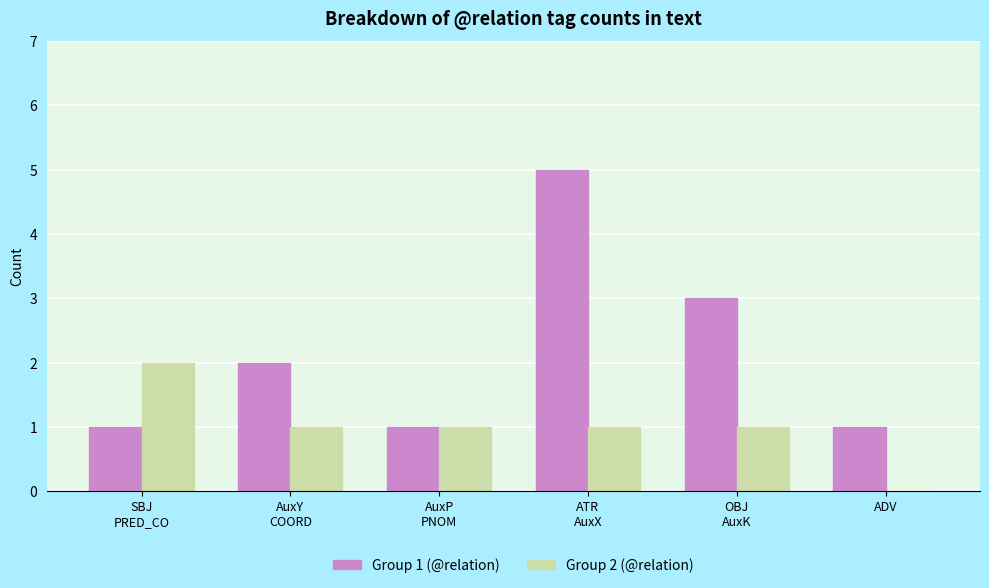

How many Group 1 (@relation) values are between 1 and 3?

5